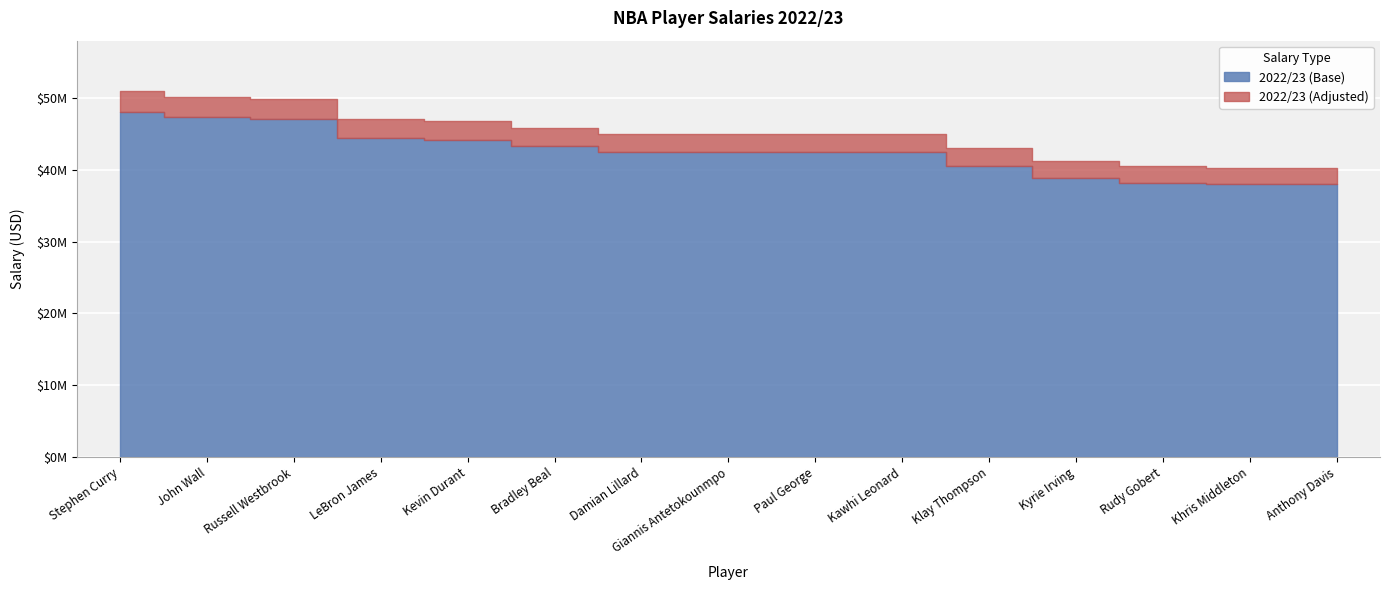

What are all the series names shown in the legend?

2022/23 (Base), 2022/23 (Adjusted)